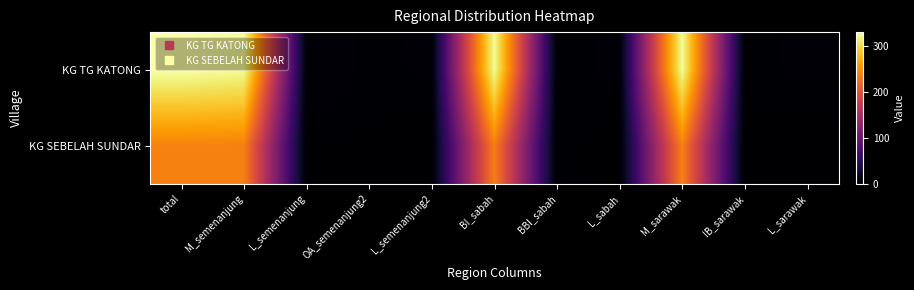

Reading left to right, transcribe all the data shown in this chart.

KG TG KATONG: total=331	M_semenanjung=326	L_semenanjung=5	OA_semenanjung2=2	L_semenanjung2=3	BI_sabah=326	BBI_sabah=2	L_sabah=3	M_sarawak=326	IB_sarawak=2	L_sarawak=3
KG SEBELAH SUNDAR: total=240	M_semenanjung=239	L_semenanjung=1	OA_semenanjung2=1	L_semenanjung2=0	BI_sabah=238	BBI_sabah=2	L_sabah=0	M_sarawak=239	IB_sarawak=1	L_sarawak=0